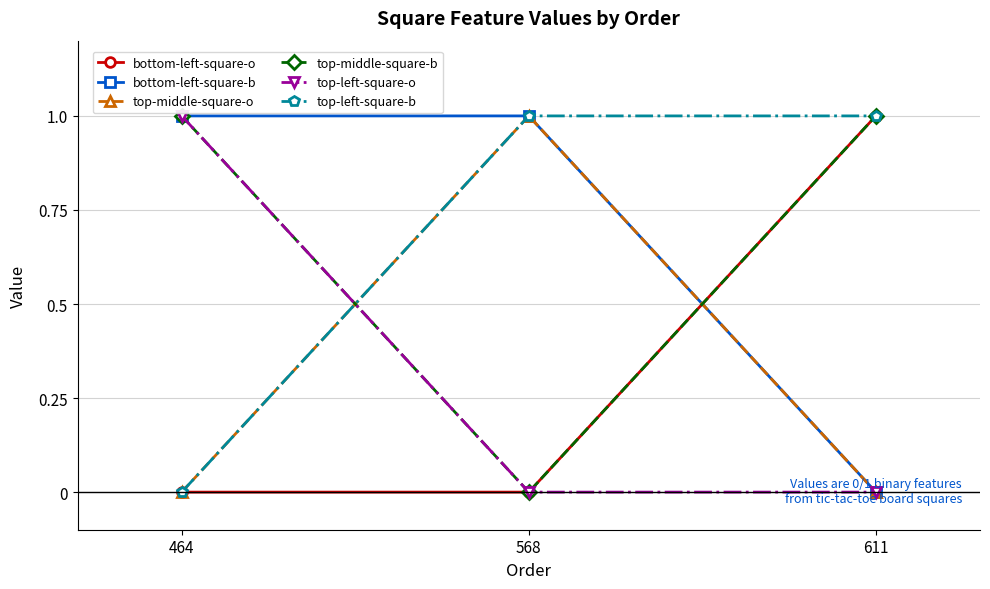

The bottom-left-square-o series shows 1 at 464. True or false?

False